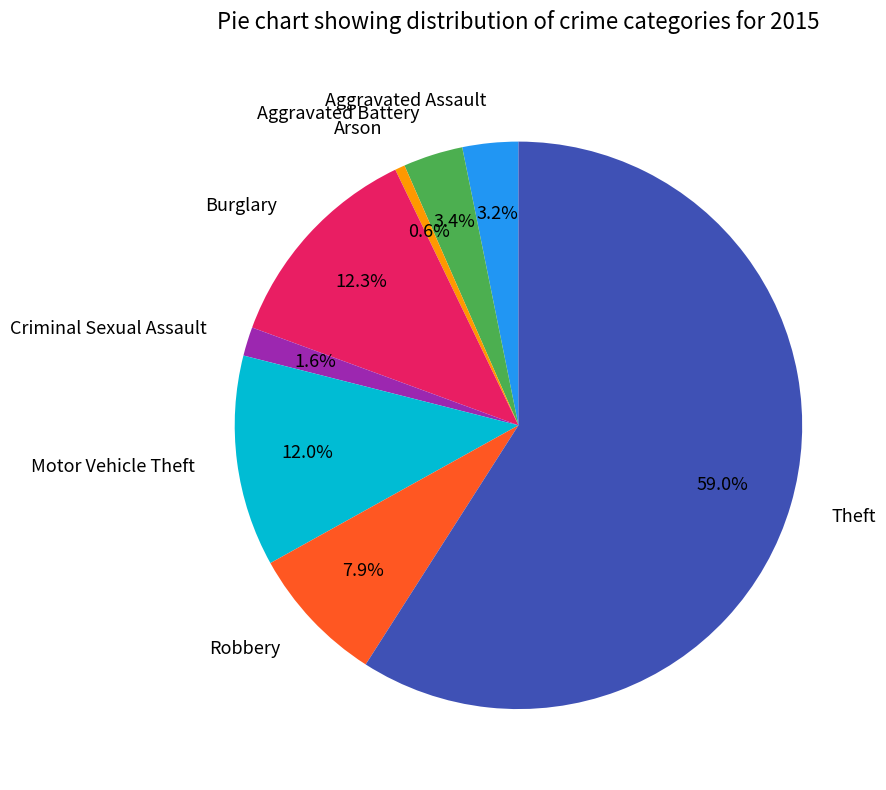

Count the number of slices in the pie.

8